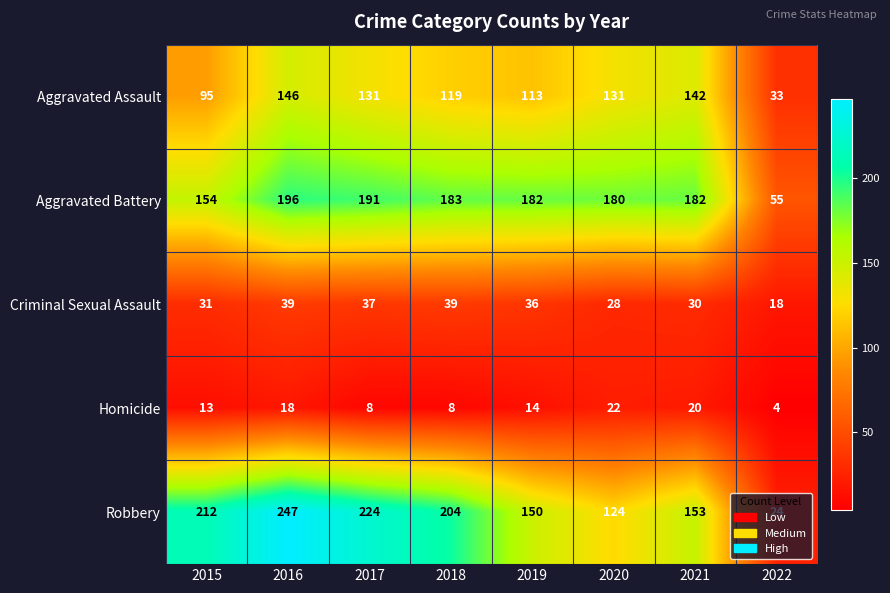

What is the sum of all Aggravated Battery values?

1323